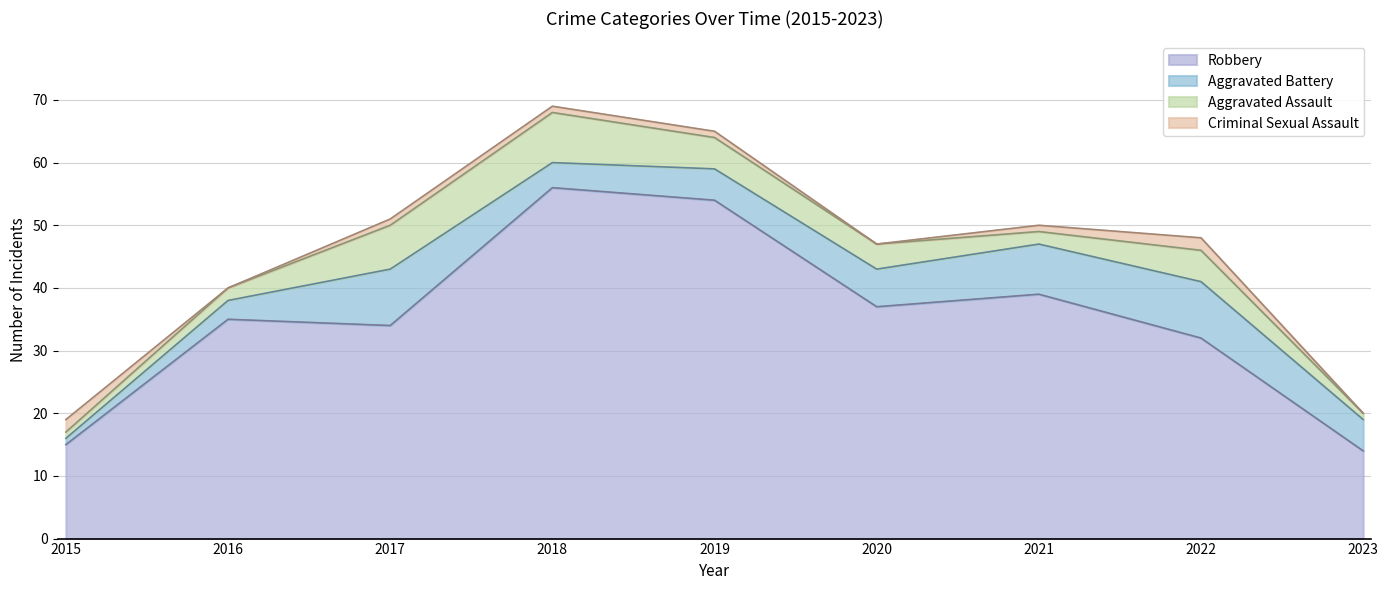

What are all the series names shown in the legend?

Robbery, Aggravated Battery, Aggravated Assault, Criminal Sexual Assault